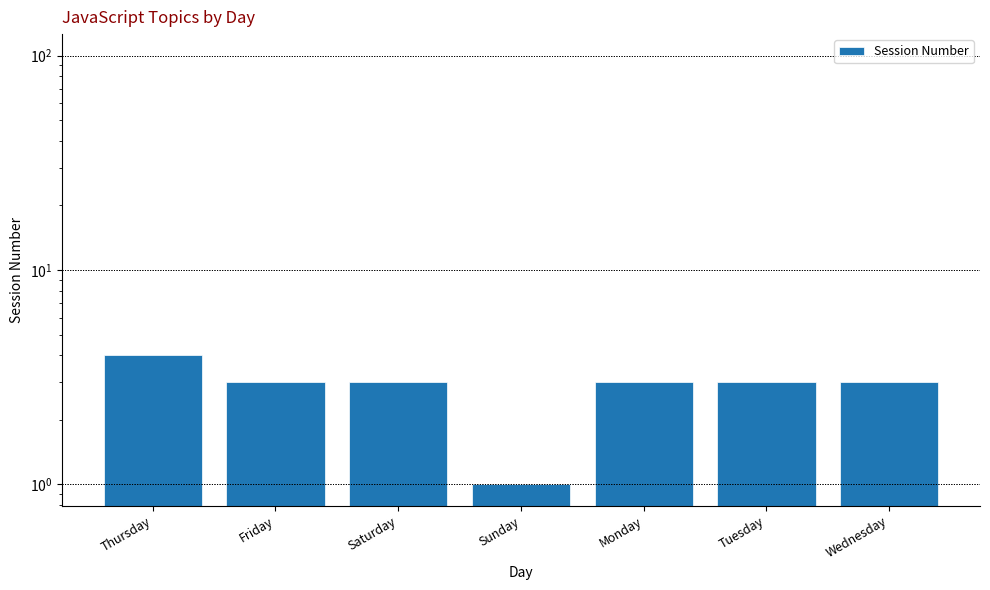

Does the chart contain stacked bars?

No